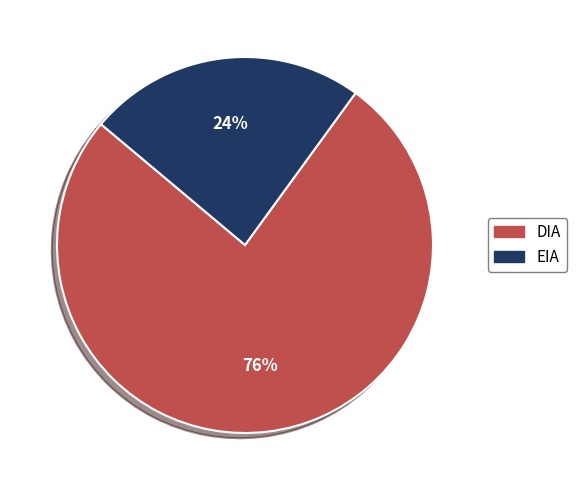

Approximately how many times larger is the value at EIA compared to DIA?

0.3